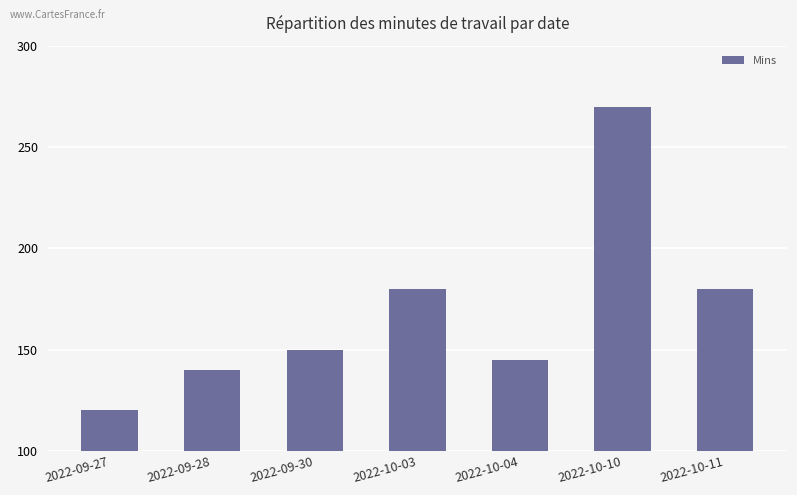

The value at 2022-09-30 is 82. True or false?

False